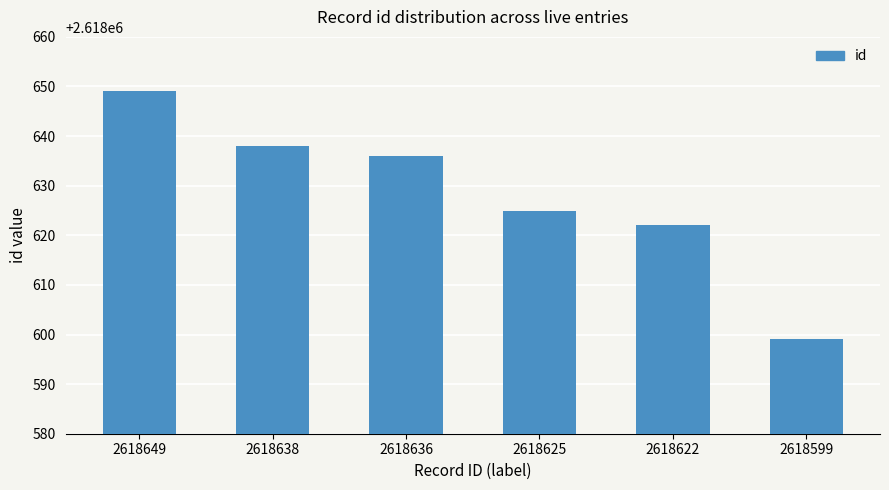

Reading right to left, extract all data points from this chart.

2618599=2618599	2618622=2618622	2618625=2618625	2618636=2618636	2618638=2618638	2618649=2618649